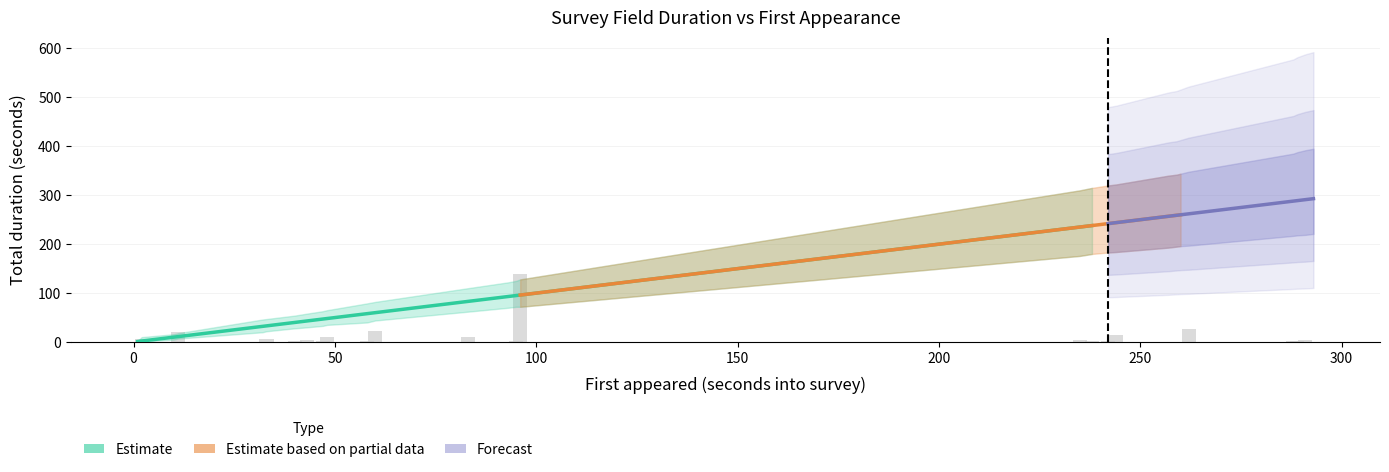

What is the difference between the upper_estimate values at 47 and 1?

61